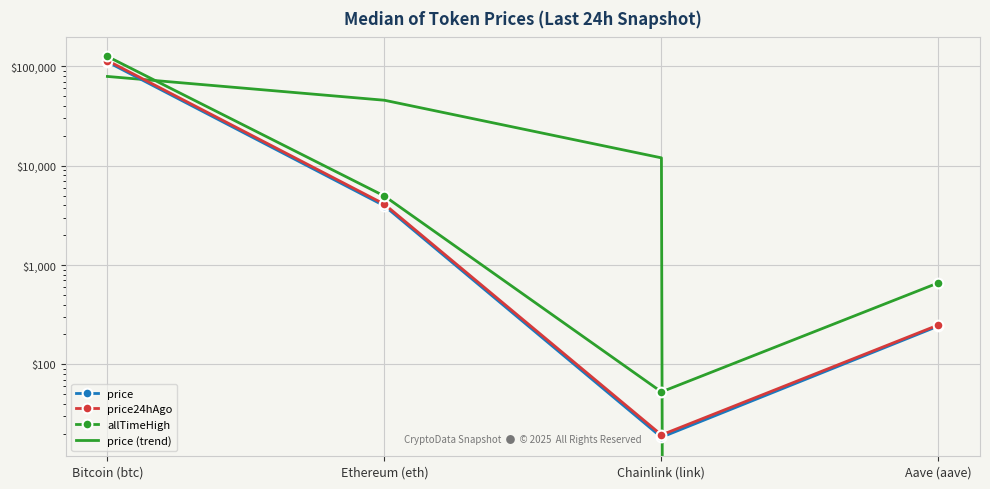

How many lines are shown in the chart?

4